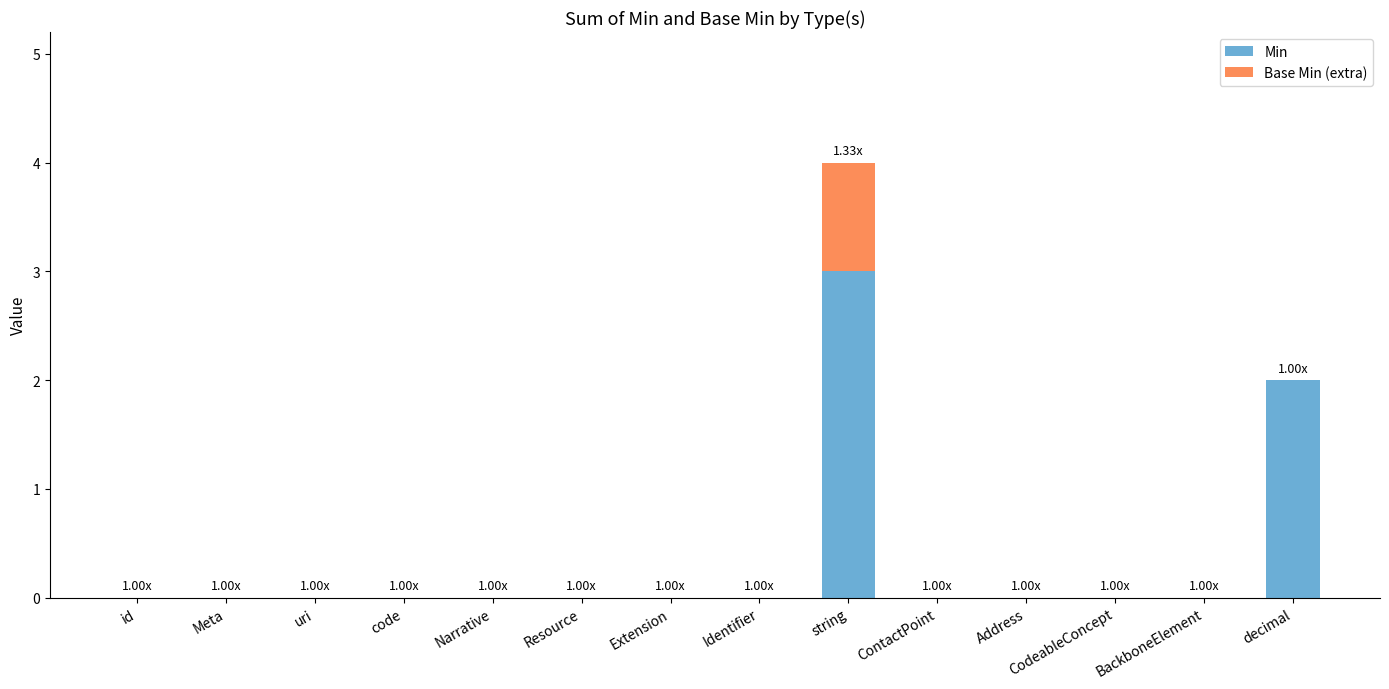

What is the sum of all Min values?

5